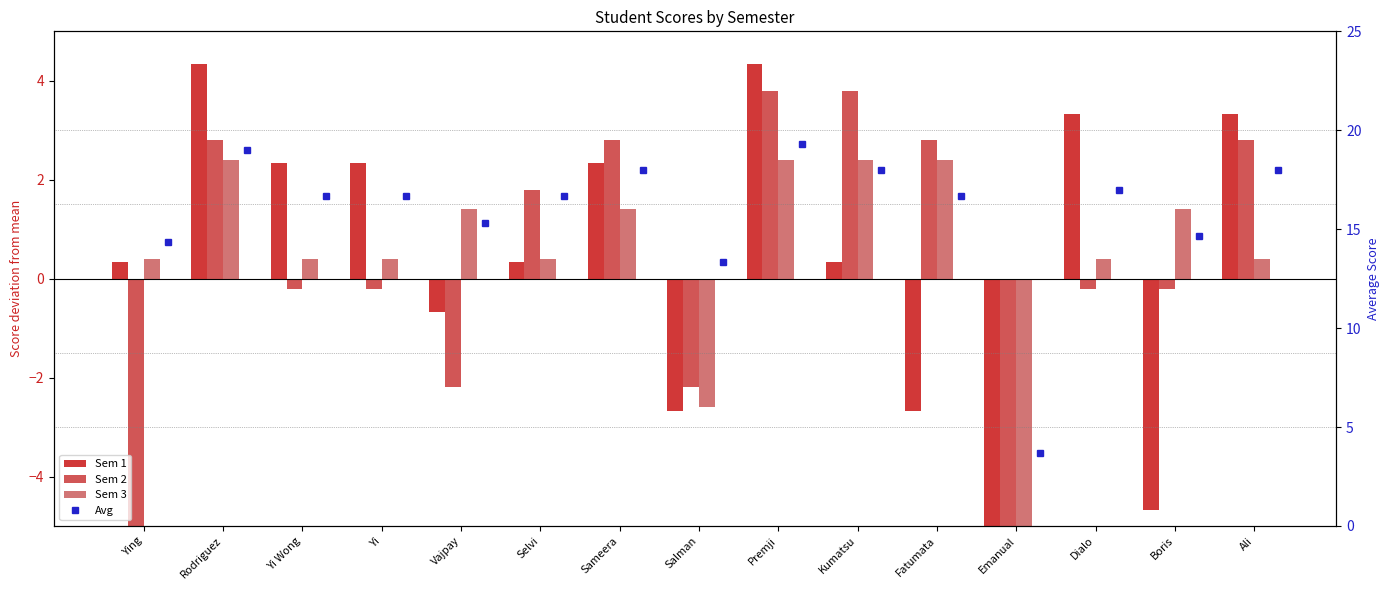

Is it true that Avg equals 14.3 at Ying?

True